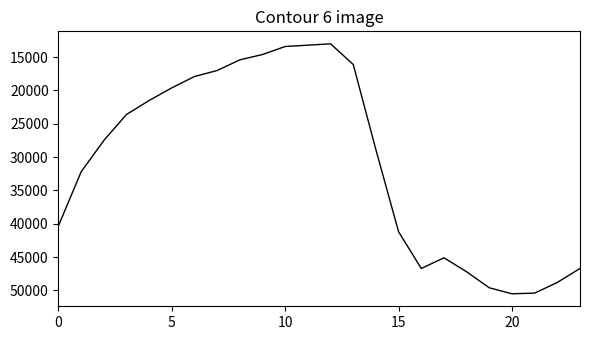

What is the greatest value displayed?

50500